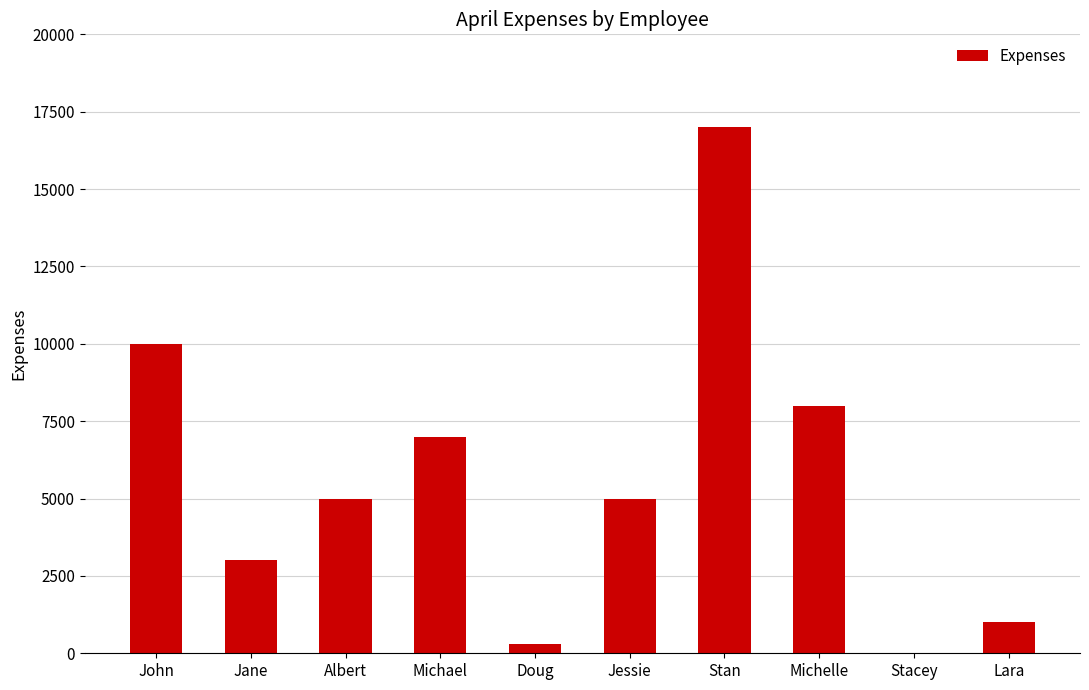

What is the sum of all values?

56300